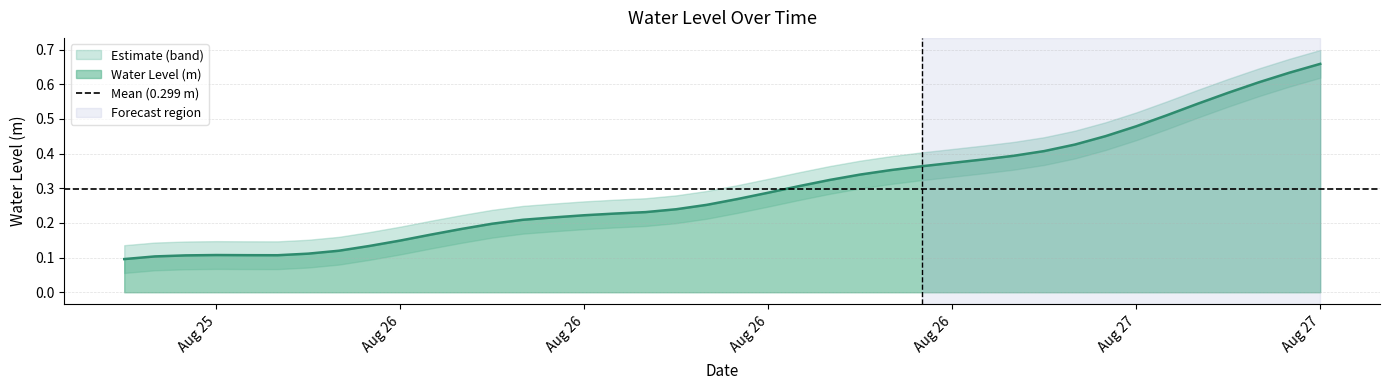

List the labels in order of value, smallest first.

2024-08-25 18:00:00, 2024-08-25 19:00:00, 2024-08-25 20:00:00, 2024-08-25 23:00:00, 2024-08-25 22:00:00, 2024-08-25 21:00:00, 2024-08-26 00:00:00, 2024-08-26 01:00:00, 2024-08-26 02:00:00, 2024-08-26 03:00:00, 2024-08-26 04:00:00, 2024-08-26 05:00:00, 2024-08-26 06:00:00, 2024-08-26 07:00:00, 2024-08-26 08:00:00, 2024-08-26 09:00:00, 2024-08-26 10:00:00, 2024-08-26 11:00:00, 2024-08-26 12:00:00, 2024-08-26 13:00:00, 2024-08-26 14:00:00, 2024-08-26 15:00:00, 2024-08-26 16:00:00, 2024-08-26 17:00:00, 2024-08-26 18:00:00, 2024-08-26 19:00:00, 2024-08-26 20:00:00, 2024-08-26 21:00:00, 2024-08-26 22:00:00, 2024-08-26 23:00:00, 2024-08-27 00:00:00, 2024-08-27 01:00:00, 2024-08-27 02:00:00, 2024-08-27 03:00:00, 2024-08-27 04:00:00, 2024-08-27 05:00:00, 2024-08-27 06:00:00, 2024-08-27 07:00:00, 2024-08-27 08:00:00, 2024-08-27 09:00:00